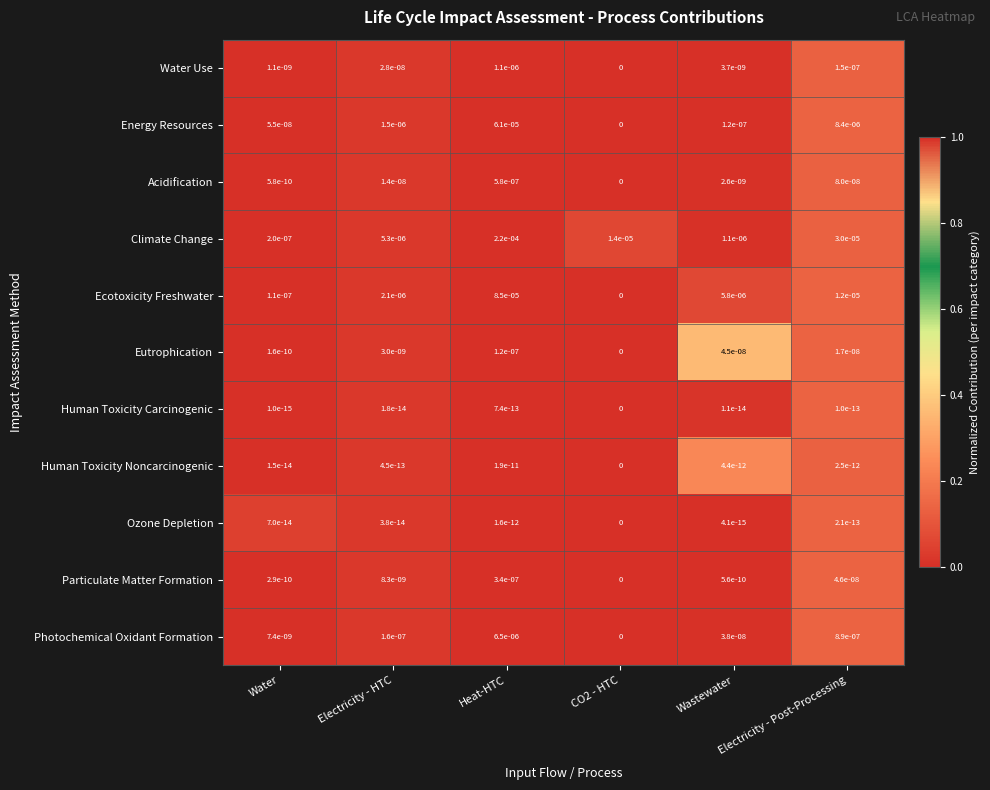

Which series changed the most between Wastewater and Electricity - Post-Processing?

Climate Change